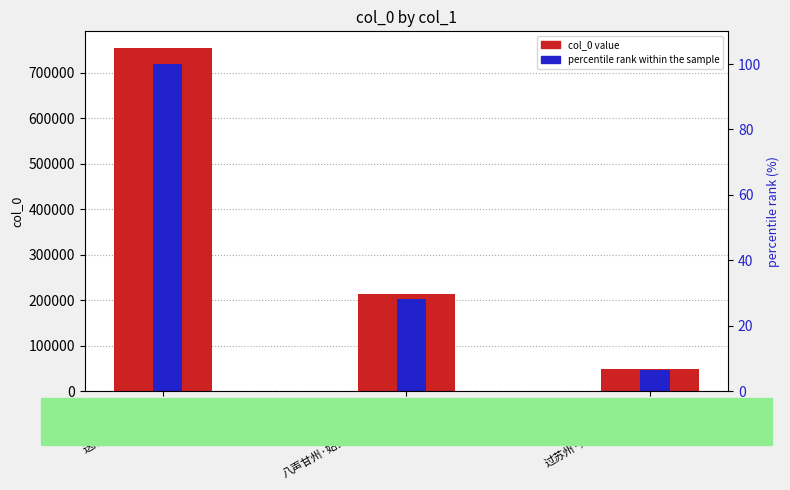

True or false: col_0 has a value of 11581.8 at 过苏州·姑苏台下垂杨柳.

False